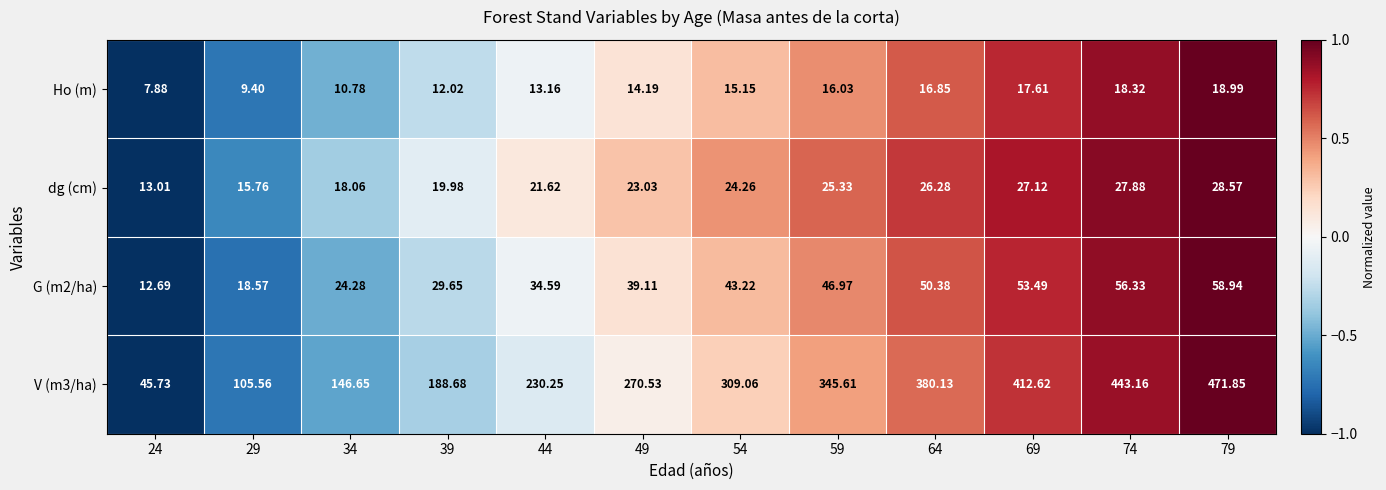

Is the value of G (m2/ha) at 74 greater than the value of V (m3/ha) at 69?

No